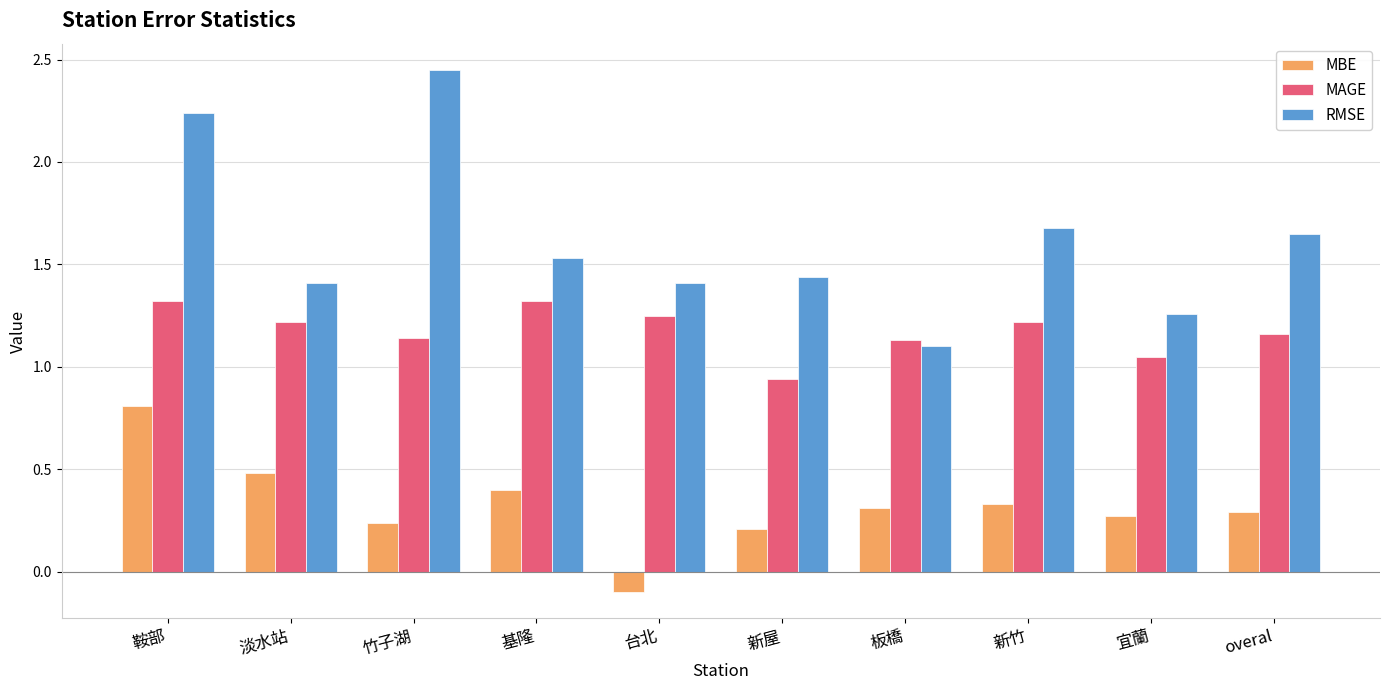

Are the bars horizontal?

No